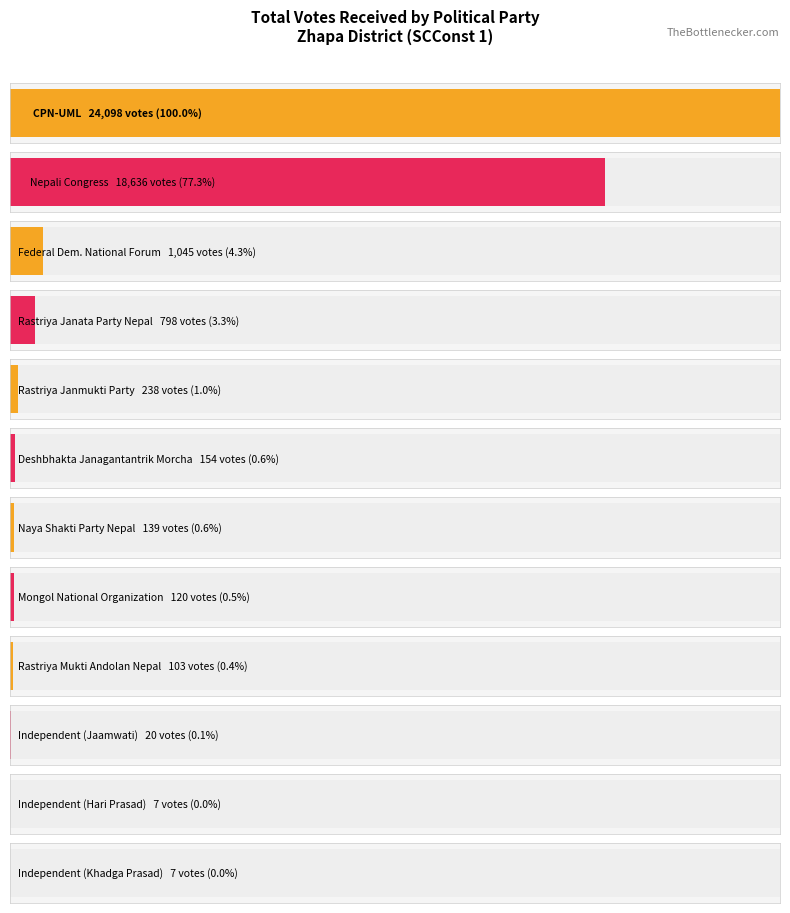

Count the number of values greater than 154.

5